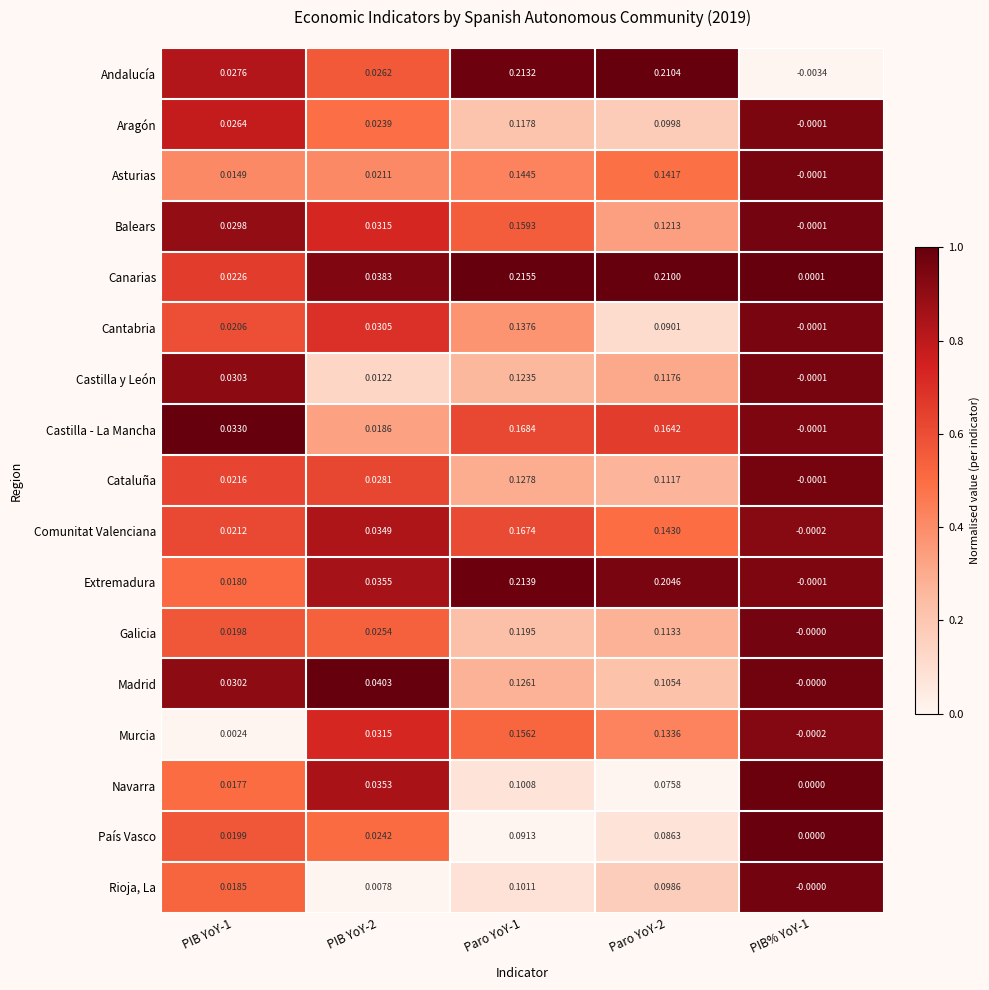

Is the value of Asturias at Paro YoY-1 greater than the value of Castilla y León at Paro YoY-1?

Yes